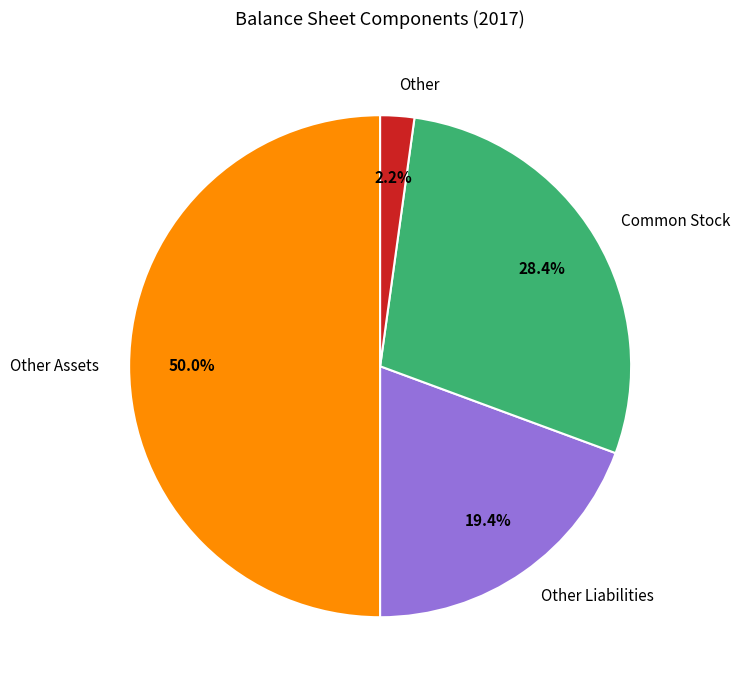

Count the number of slices in the pie.

4